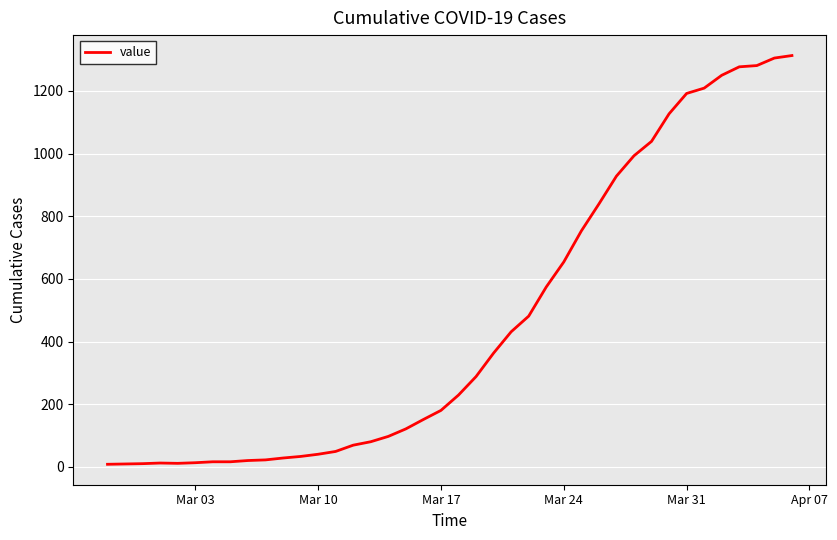

What is the maximum value shown in the chart?

1313